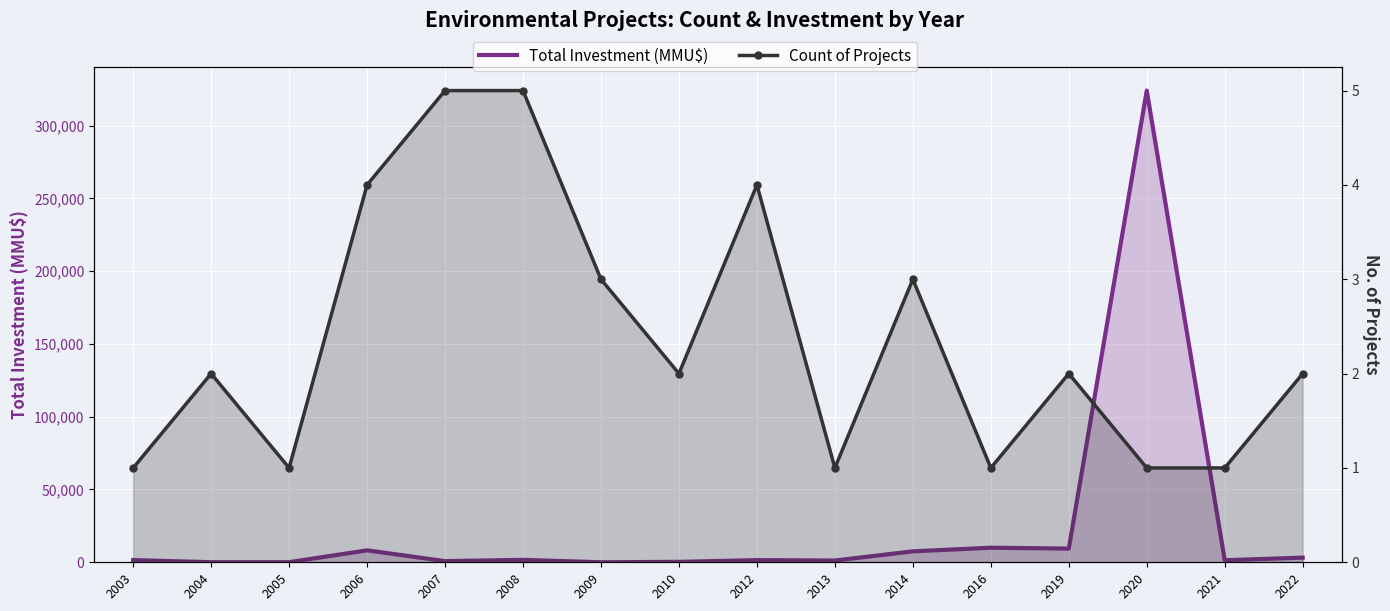

How many Count of Projects values are between 1 and 4?

14